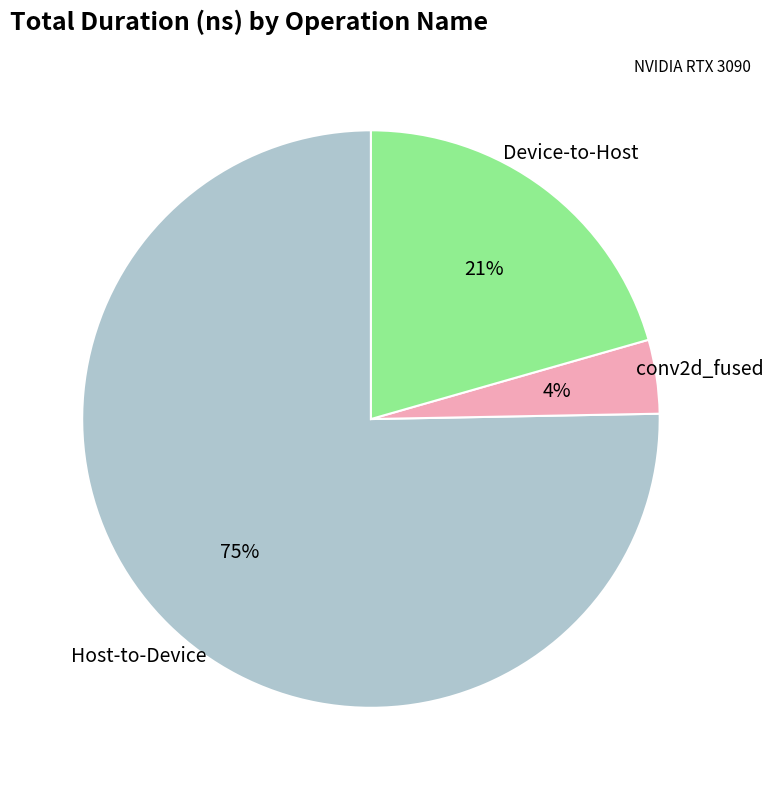

Which category has the smallest portion of the pie?

conv2d_fused